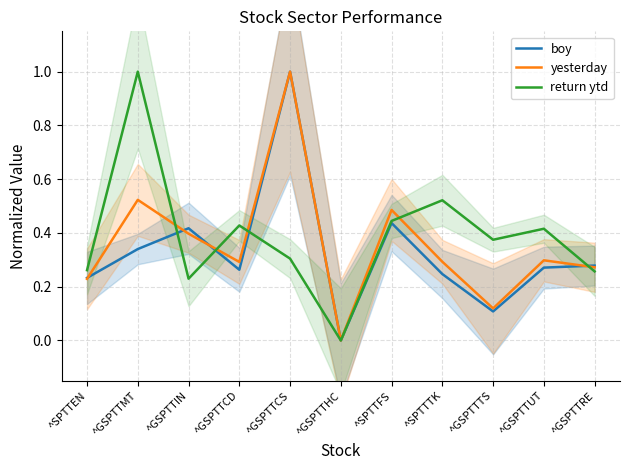

Is it true that boy equals 0.1 at ^SPTTEN?

False